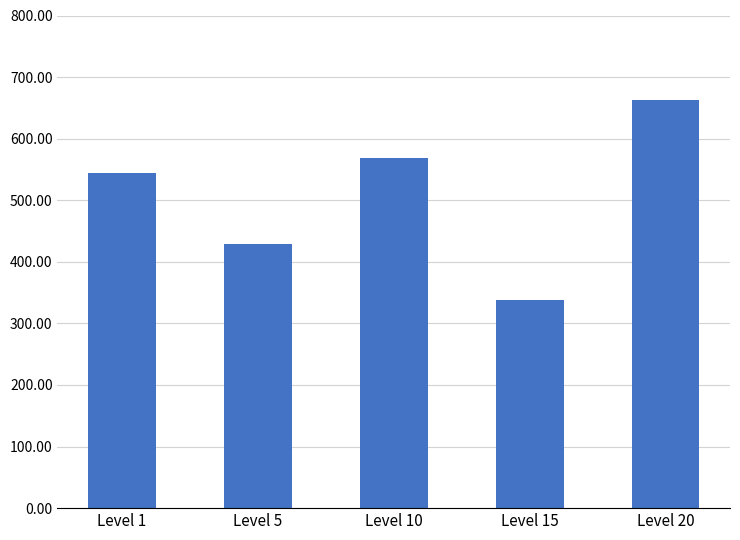

Rank the categories by value from highest to lowest.

Level 20, Level 10, Level 1, Level 5, Level 15